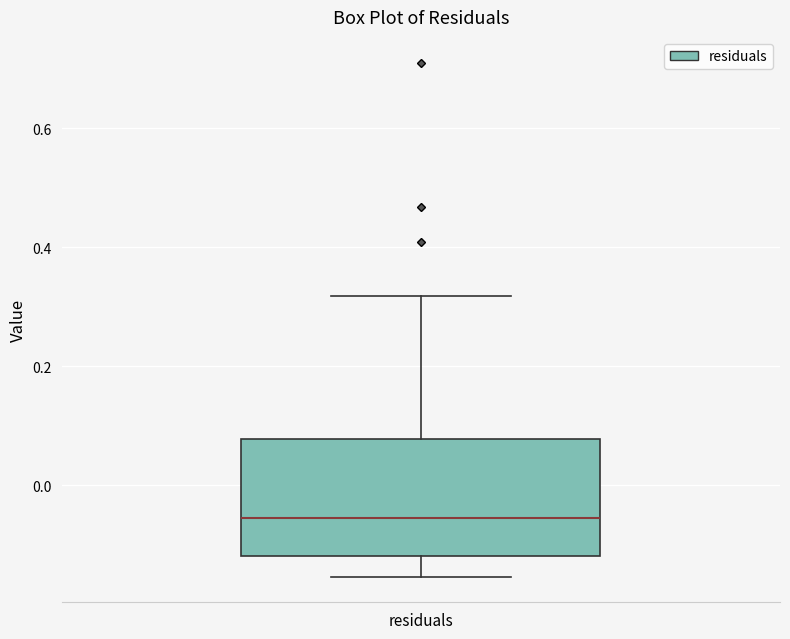

Transcribe this box plot: give where the median line is, the range the box spans, and where the two whiskers end, as read against the y-axis. The values are not printed on the chart, so give them approximately, as read against the axis.

median -0.06, box -0.12 to 0.08, whiskers -0.16 to 0.32